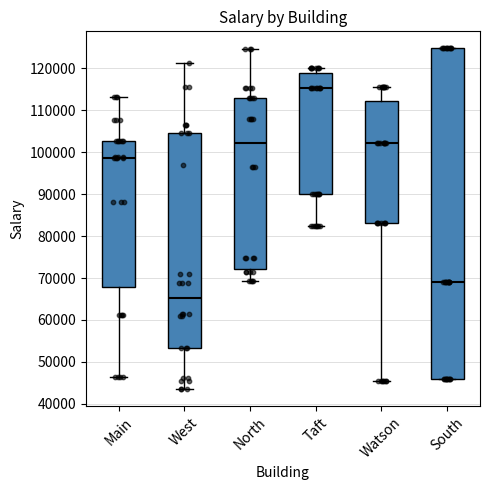

Where does the upper whisker of the box for Main end on the y-axis? The values are not printed on the chart, so give them approximately, as read against the axis.

113000